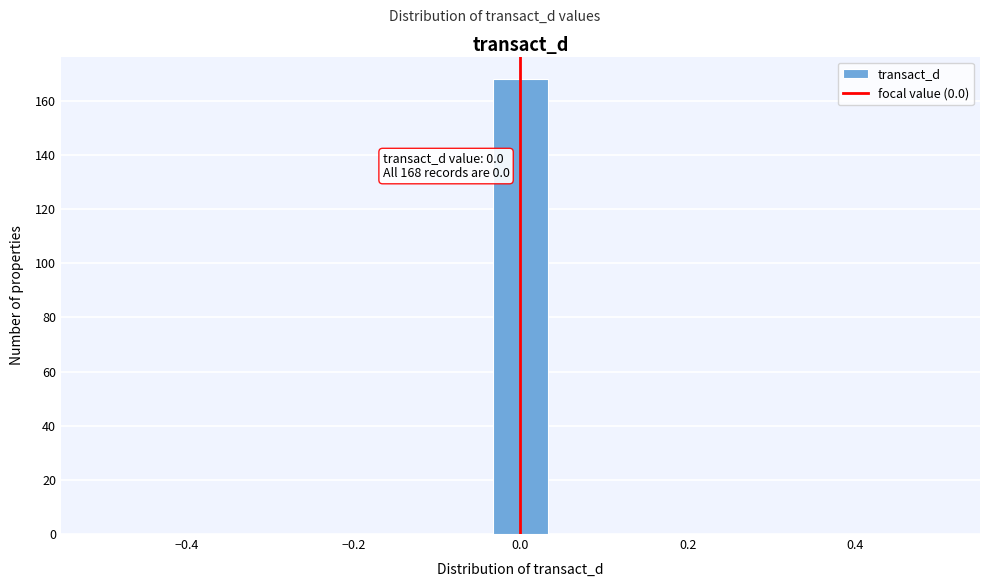

Around what value on the x-axis is the tallest bar? Give the approximate position of its centre, as read against the axis.

0.00